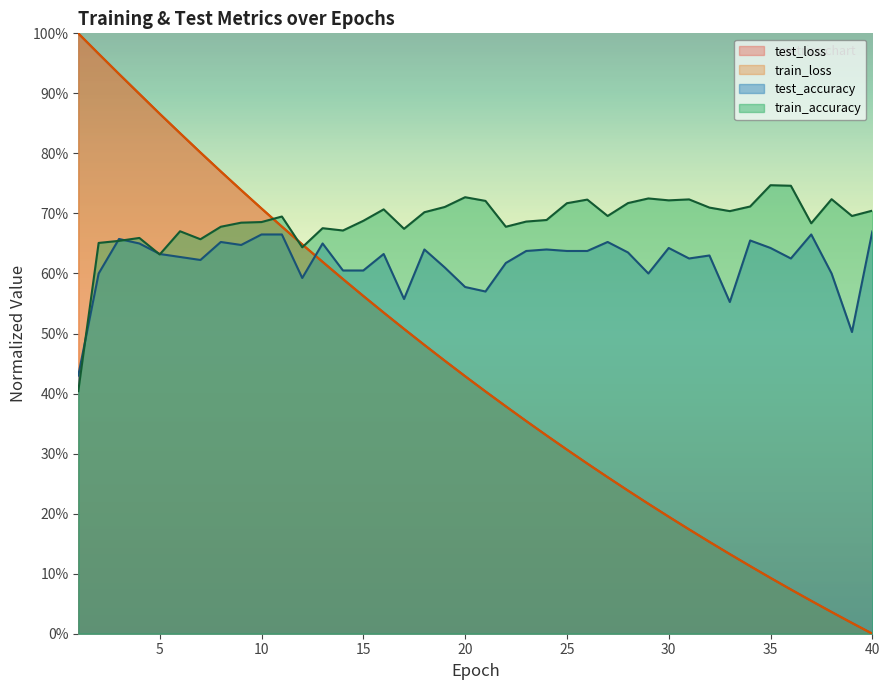

What is the value of the train_loss point at the 4th from the left?

0.9